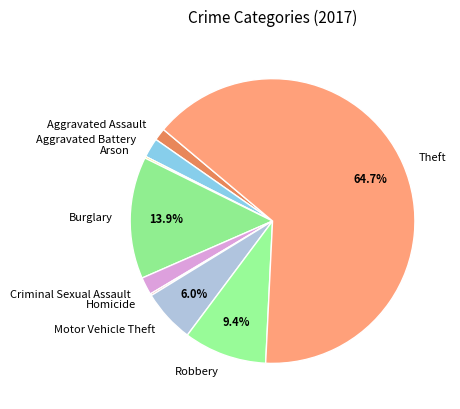

Is there any slice that represents more than half of the pie?

Yes